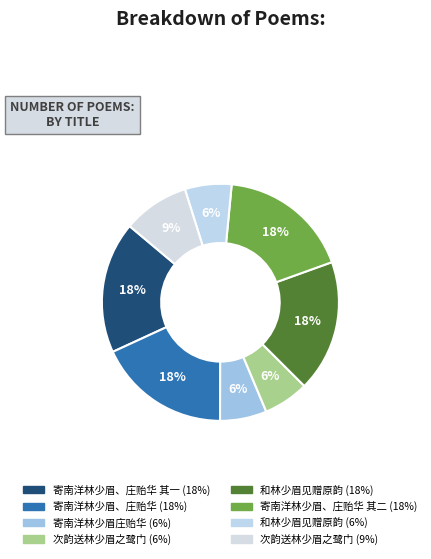

How many slices are in this pie chart?

8